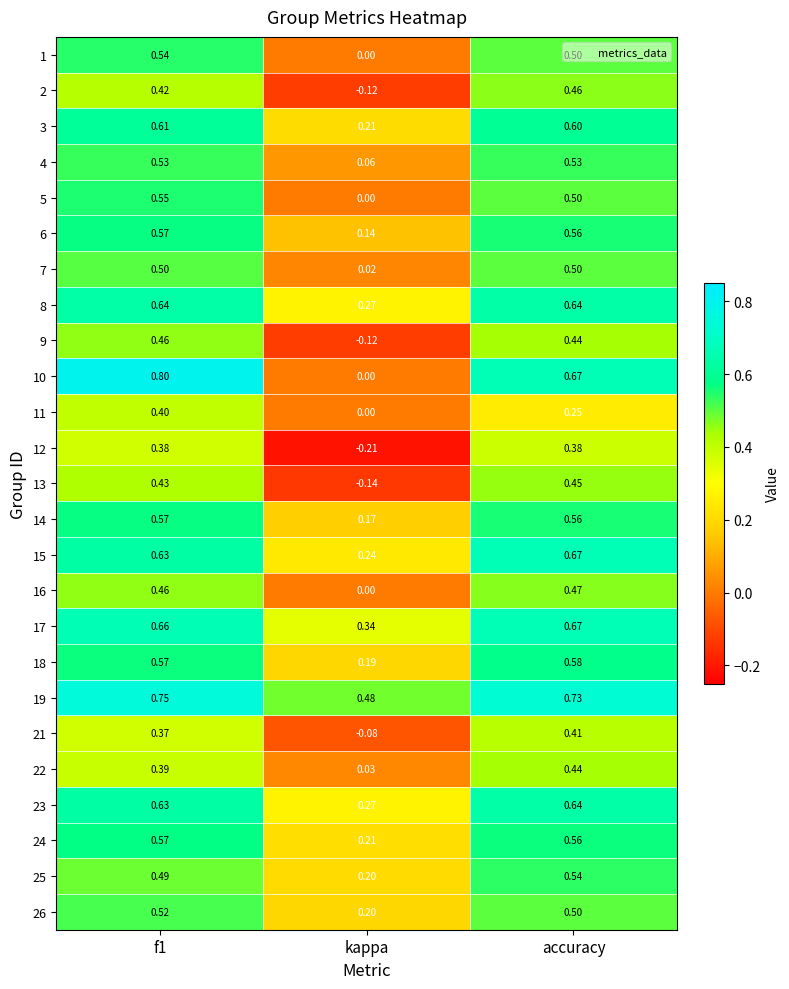

At which label is 25 closest to 0?

kappa